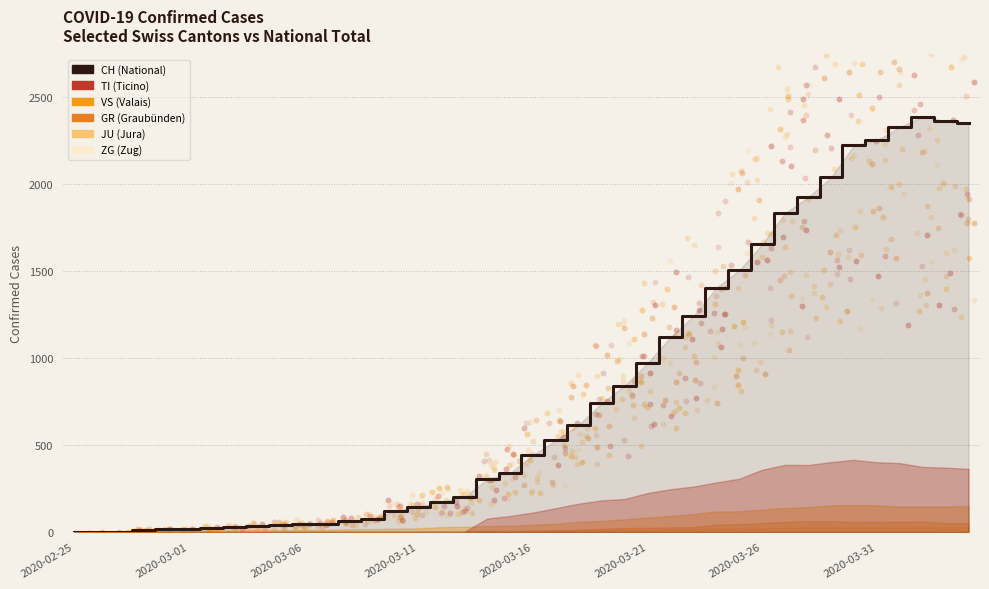

Is the value of ZG at 2020-03-12 greater than the value of VS at 2020-04-01?

No